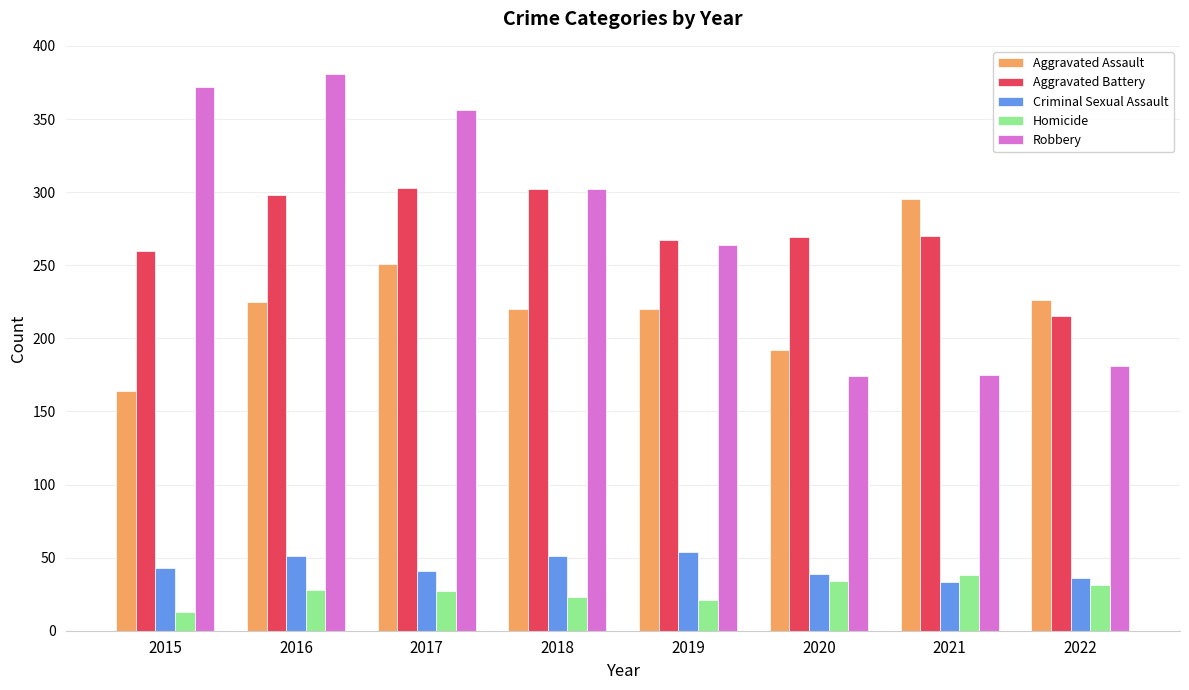

How many data points in Aggravated Assault are less than 225?

4